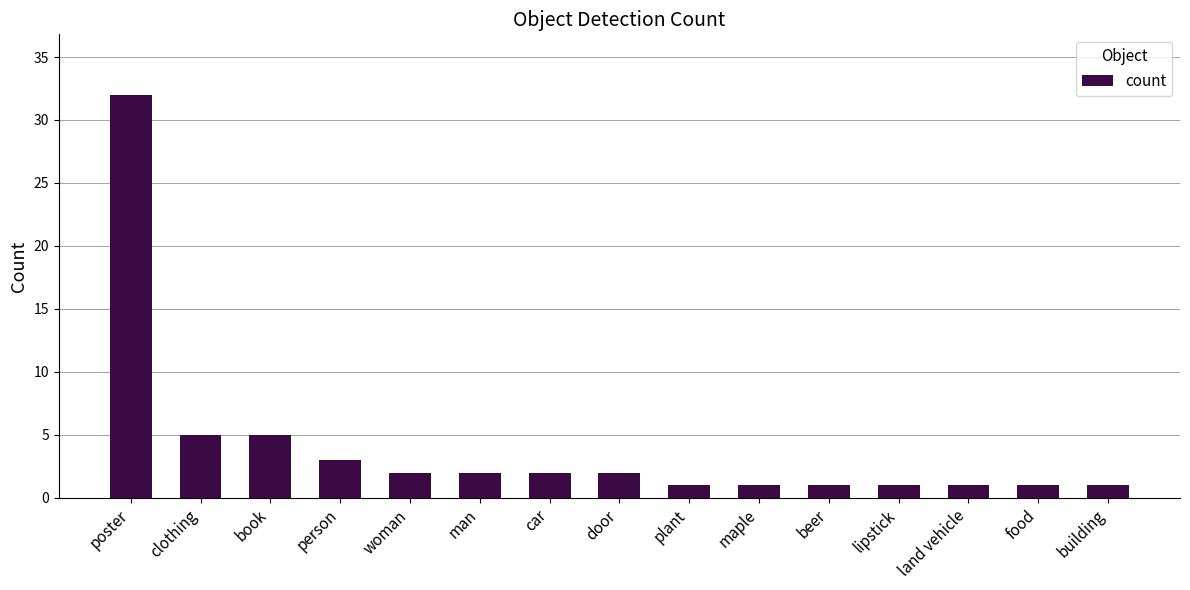

What is the label of the 15th bar from the right?

poster